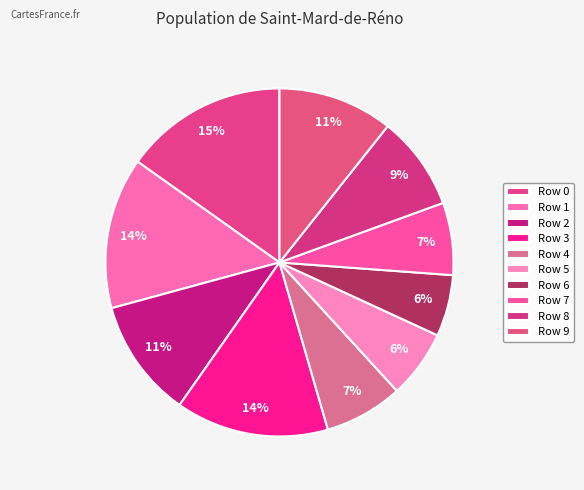

Is there a majority slice in this chart?

No